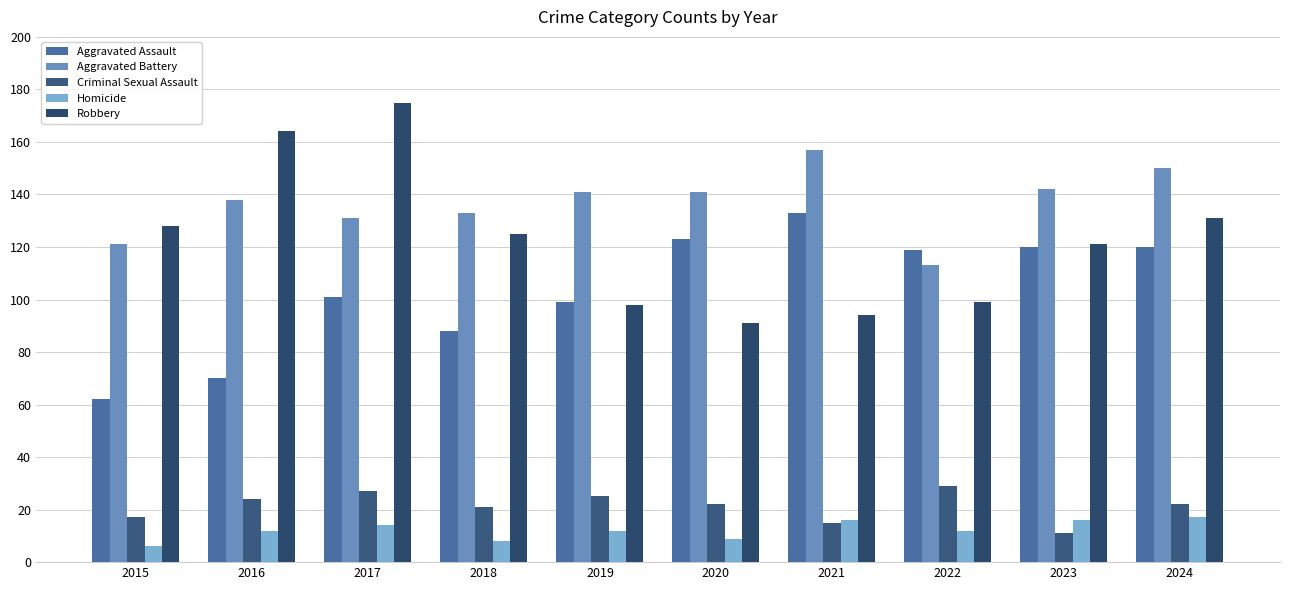

Does the chart contain any negative values?

No